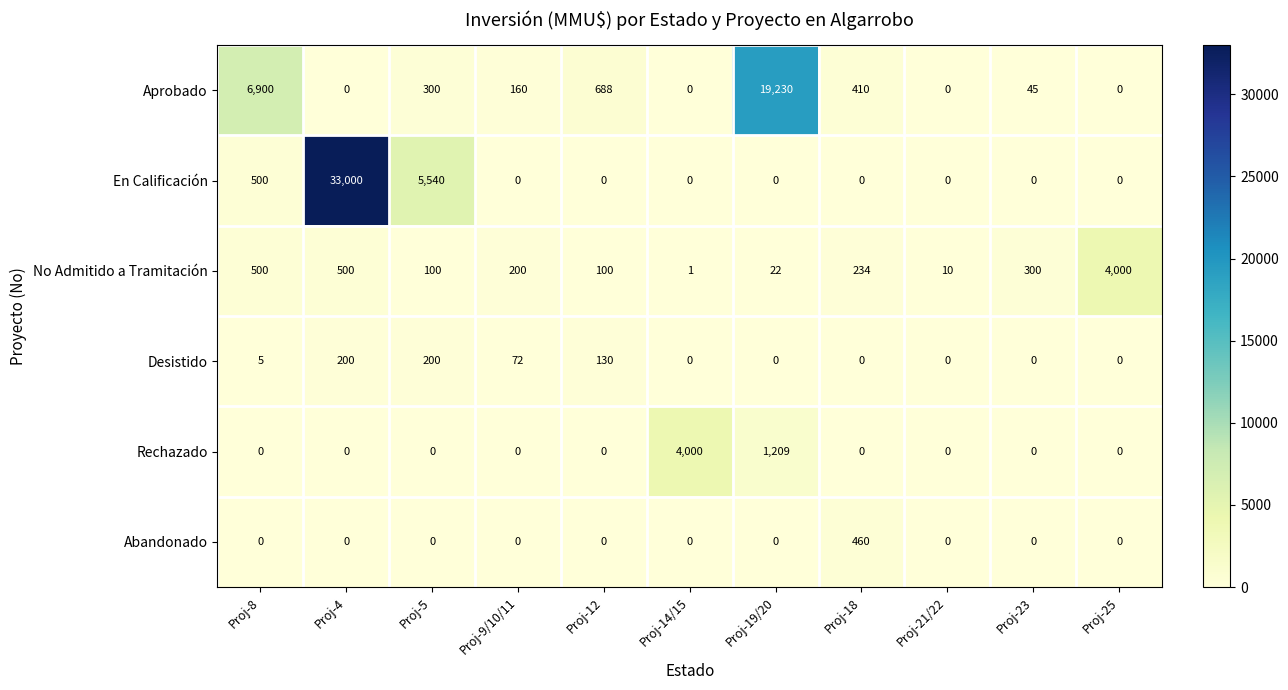

What is the average value of the Rechazado series?

474